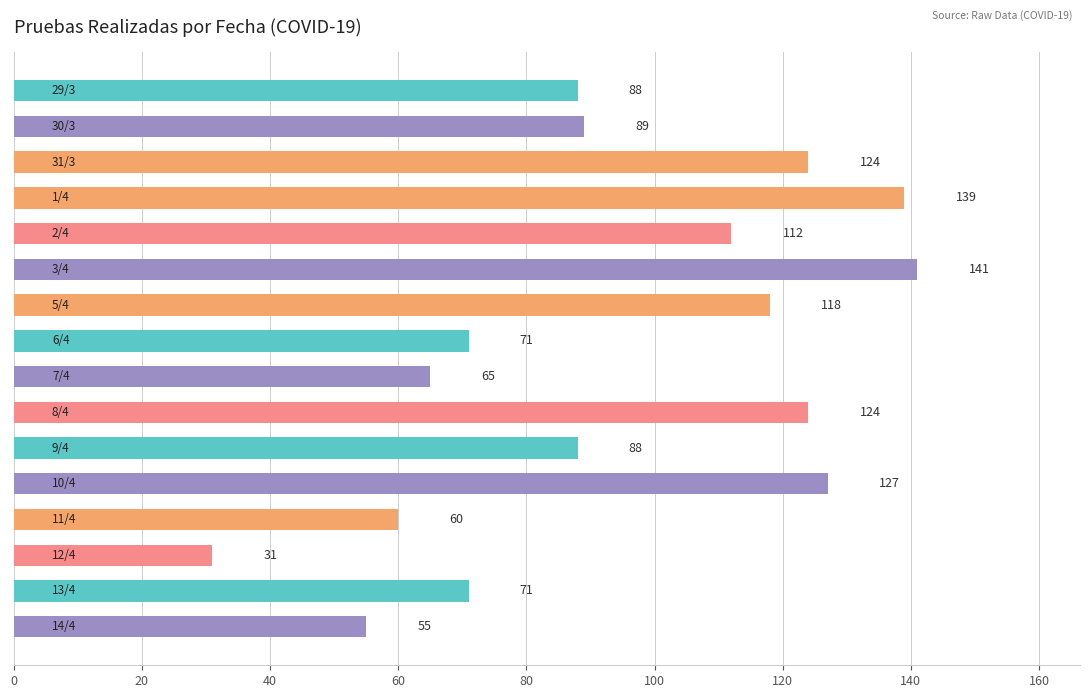

What is the value of the 9th bar from the top?

65